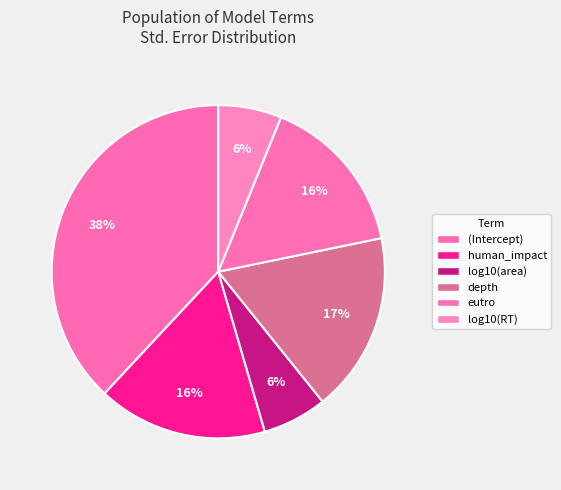

How many segments does this pie chart have?

6